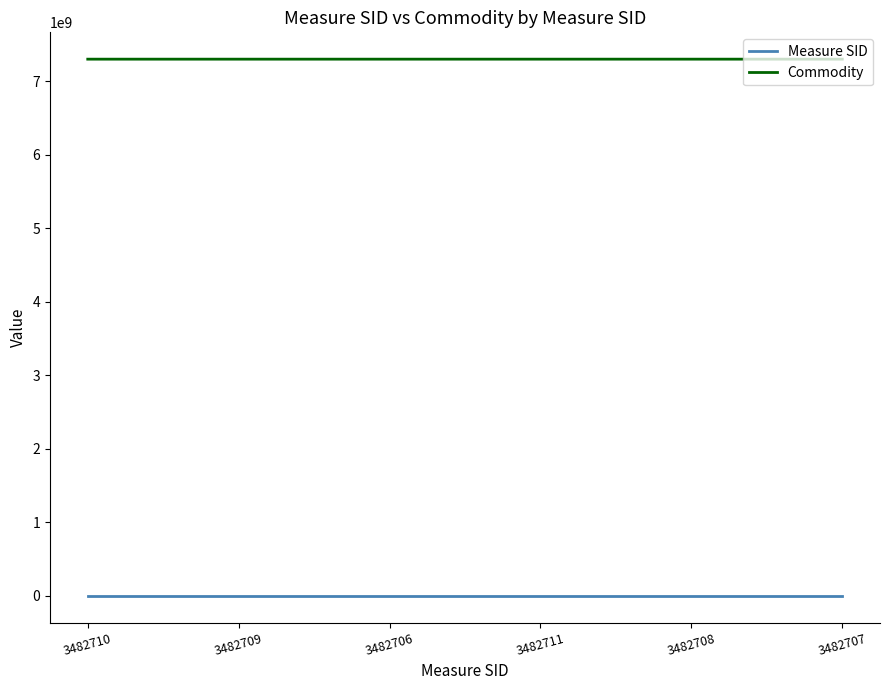

True or false: Measure SID and Commodity intersect in this chart.

False